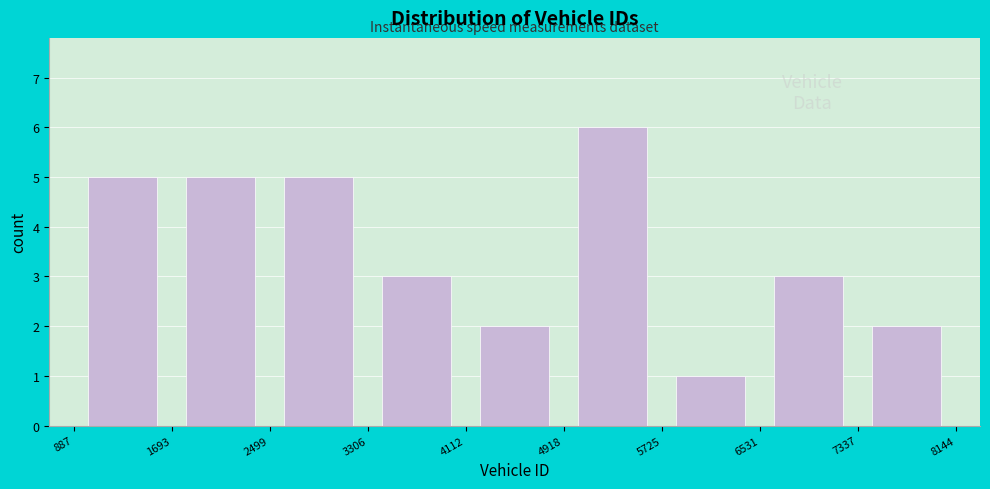

What is the height of the bar covering 2499 to 3306 on the x-axis? The values are not printed on the chart, so give them approximately, as read against the axis.

5